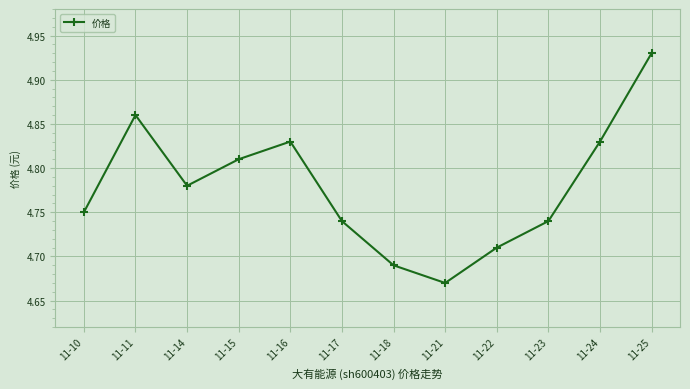

Where is the data nearest to the value 4?

11-21